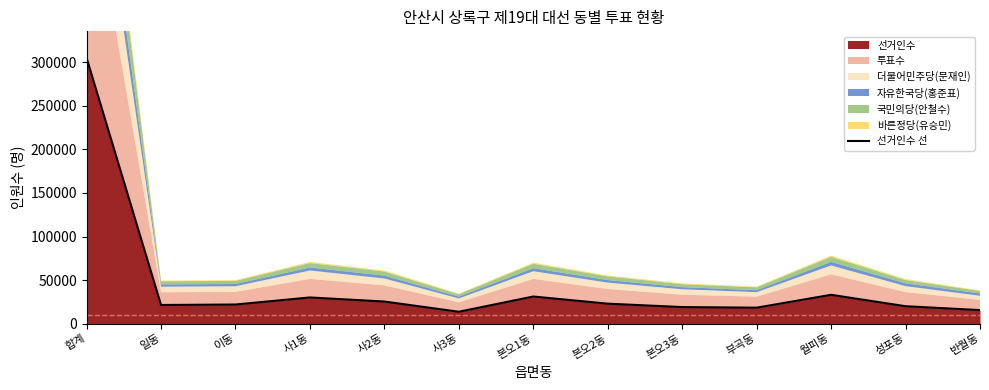

What is the value of the 11th point from the left?

33027